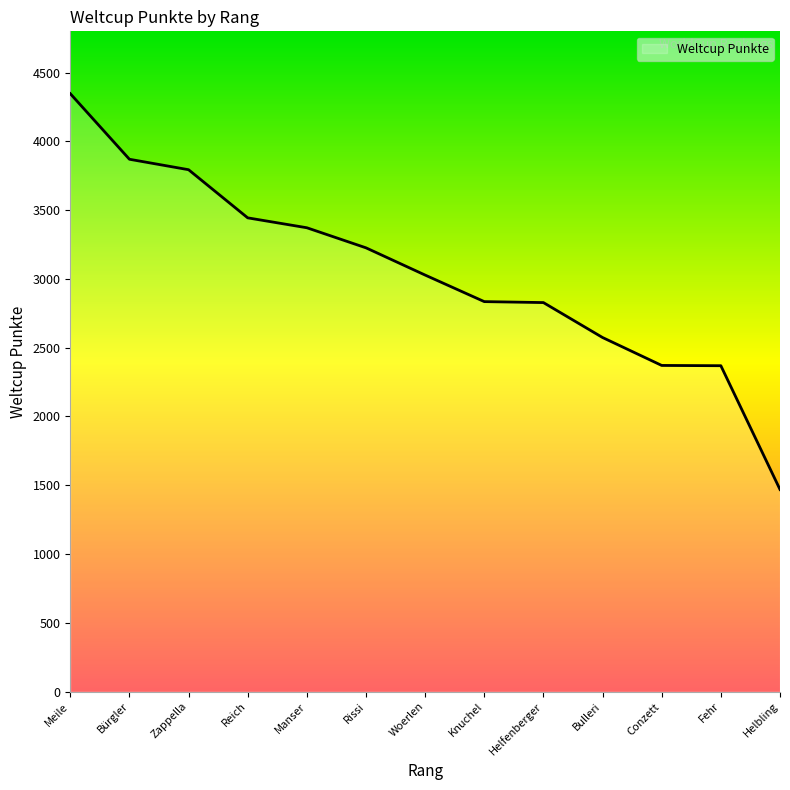

Is it true that the value at Manser is 3372?

True